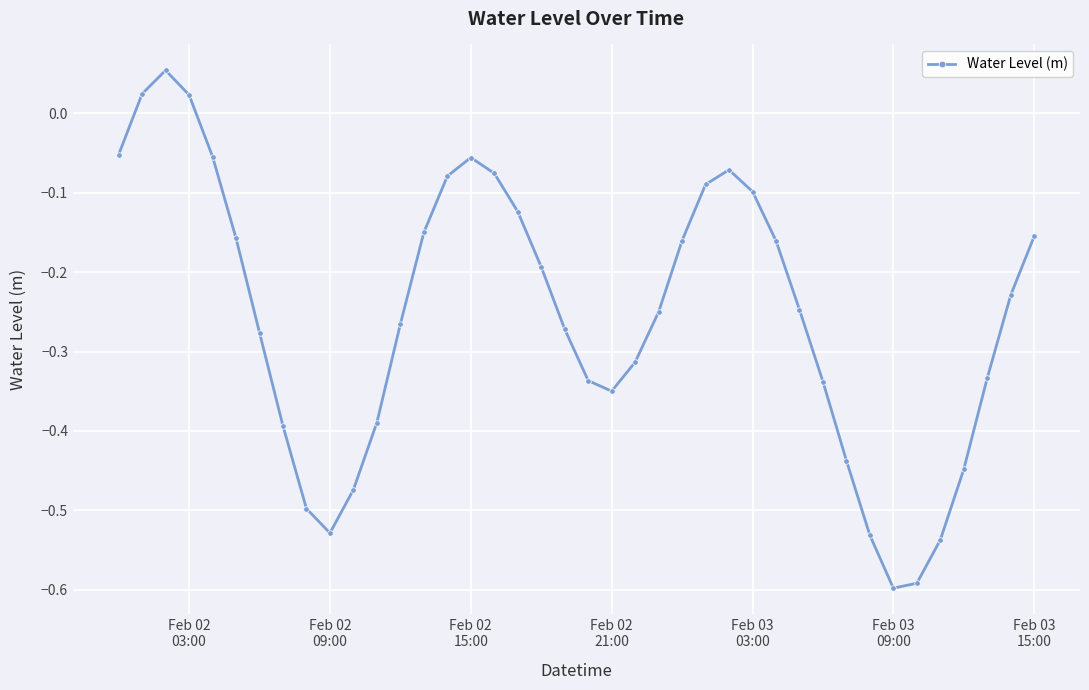

How many interior local peaks (higher than both neighbors) does the data have?

3